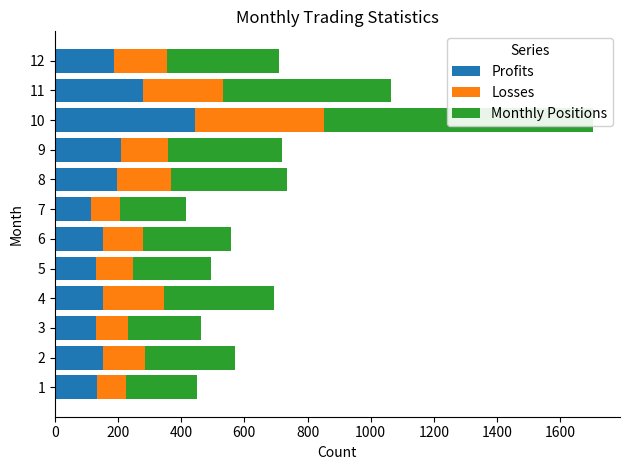

Are the bars horizontal?

Yes